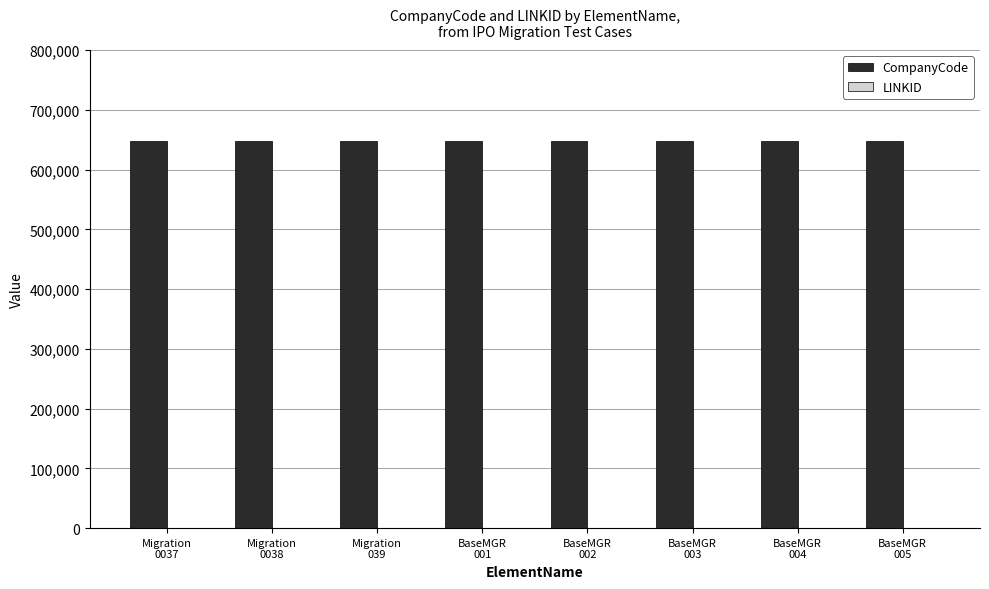

What is the greatest value displayed?

647741